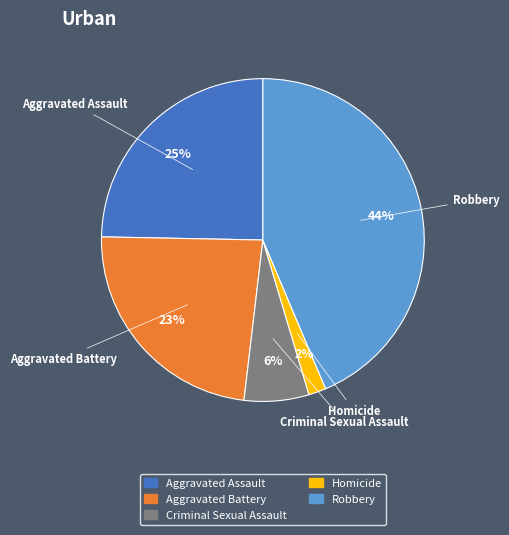

True or false: Aggravated Assault accounts for 25% of the total.

True